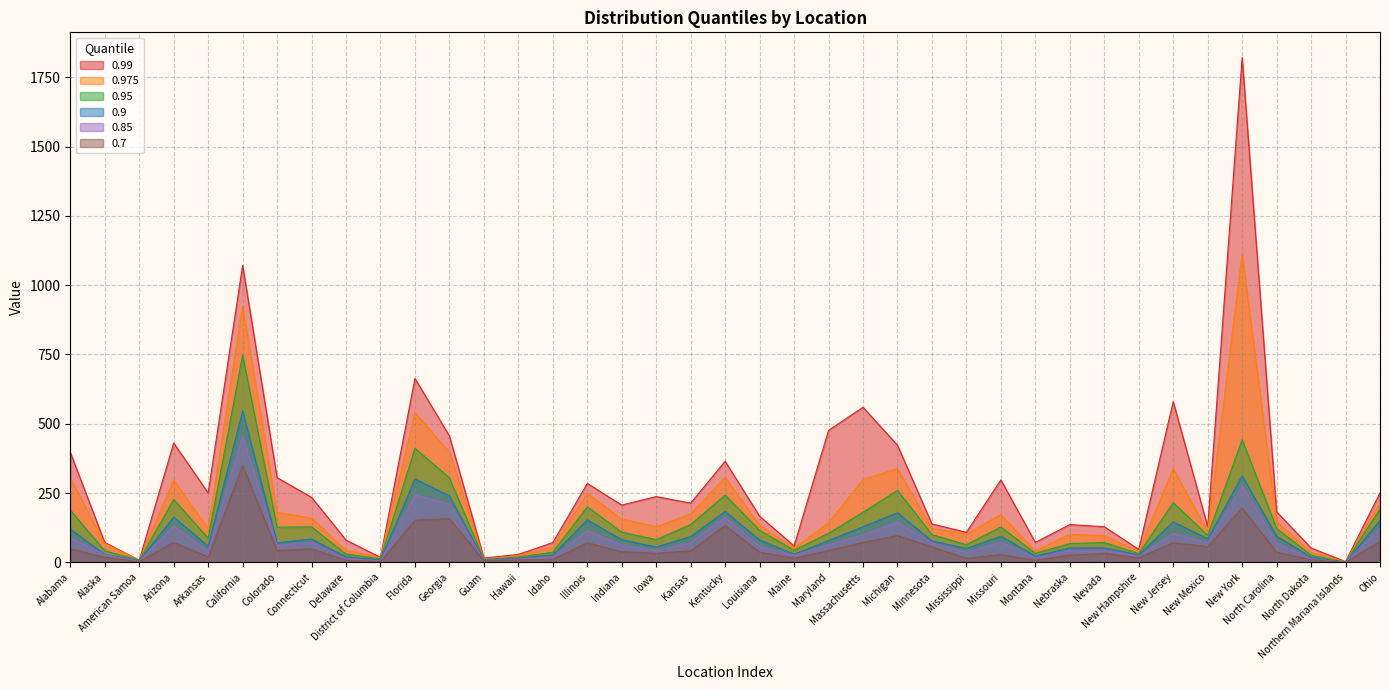

What position from the left is Northern Mariana Islands?

38